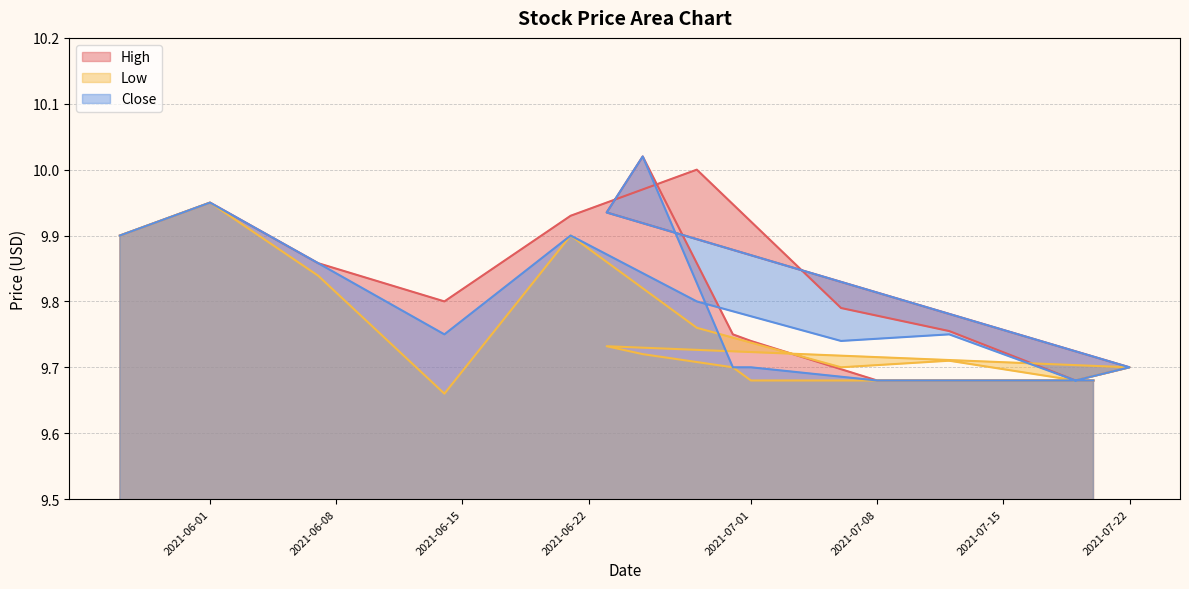

At which category does Close reach its first local peak?

2021-06-01